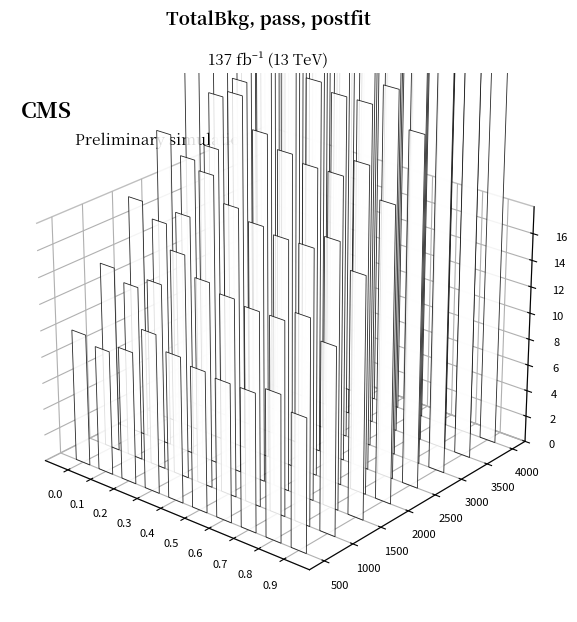

What is the value of the 3rd bar from the left?

0.5